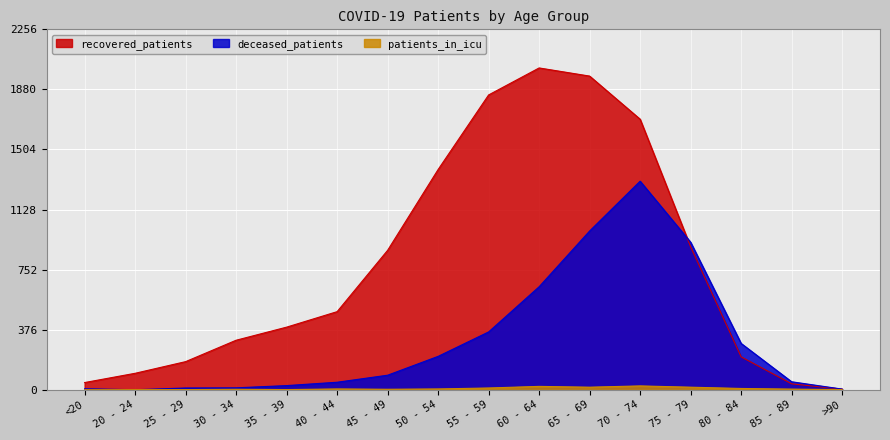

In recovered_patients, how many points are higher than both neighbors (excluding endpoints)?

1